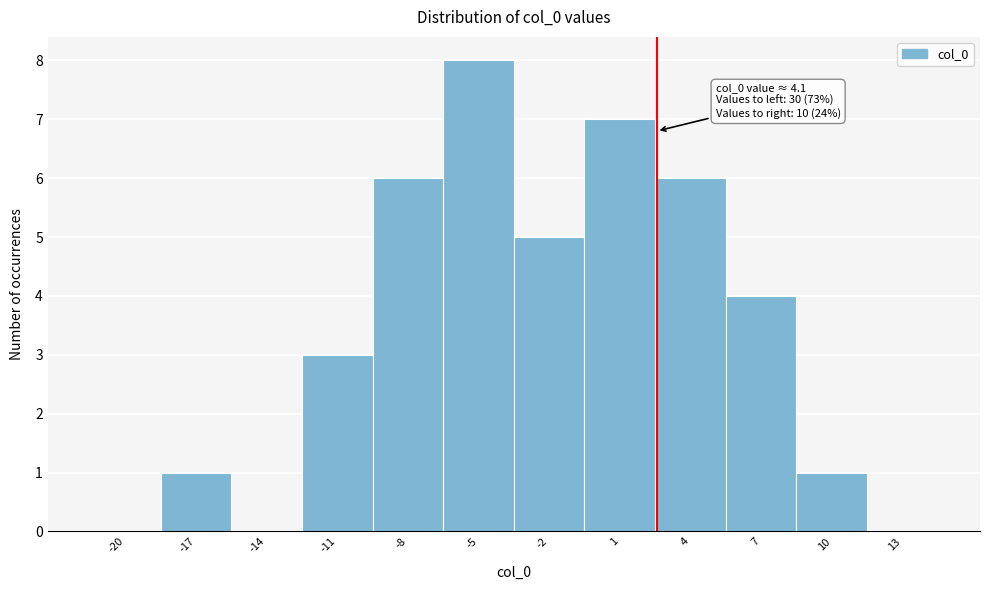

Reading left to right, what are all the values shown in this chart?

-20=0	-17=1	-14=0	-11=3	-8=6	-5=8	-2=5	1=7	4=6	7=4	10=1	13=0